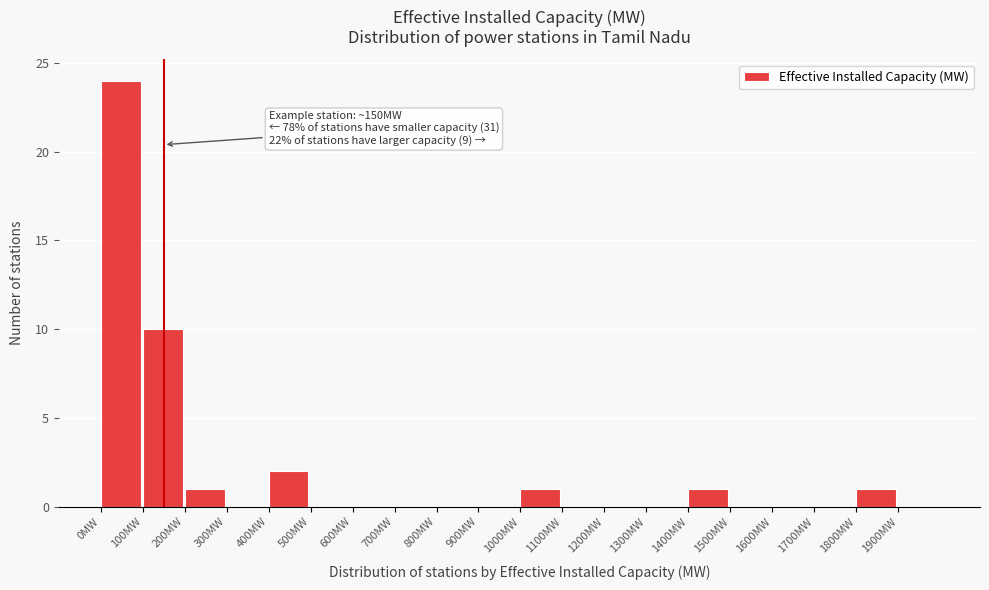

Which range on the x-axis has the tallest bar?

0 to 100